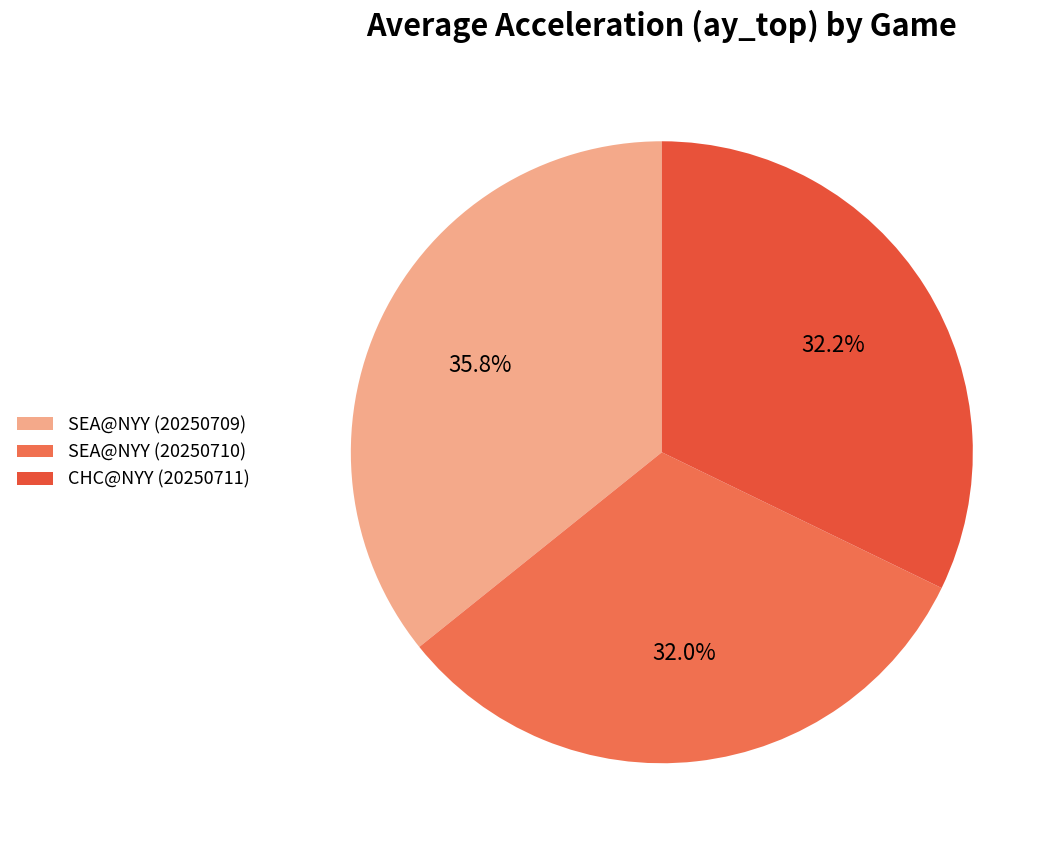

What portion of the pie excludes SEA@NYY (20250710)?

68.0%